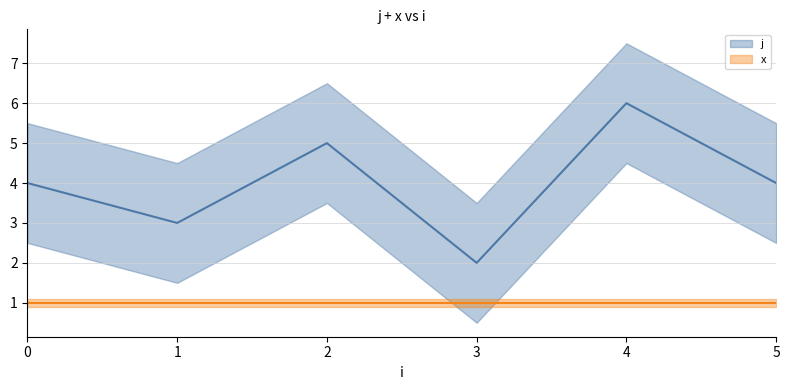

Which series changed the most between 0 and 4?

j